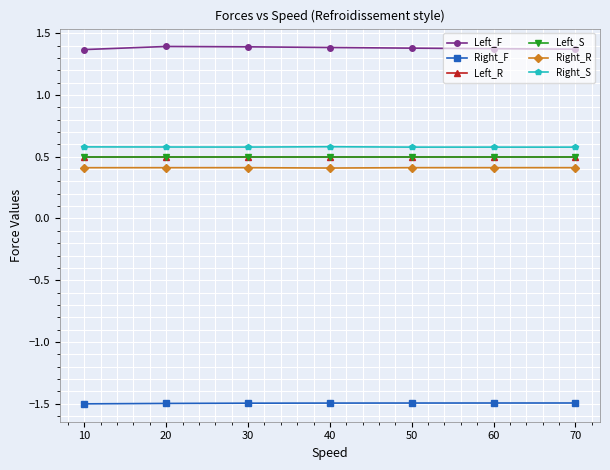

Is this an area chart (filled region under the line)?

No